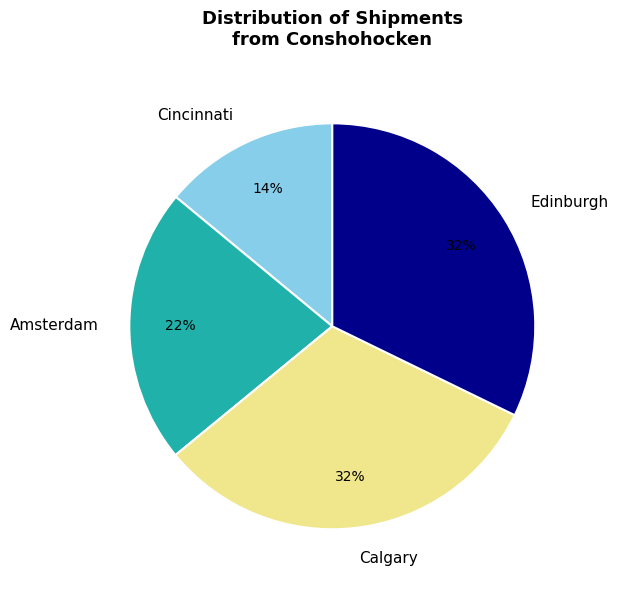

True or false: Amsterdam accounts for 16% of the total.

False